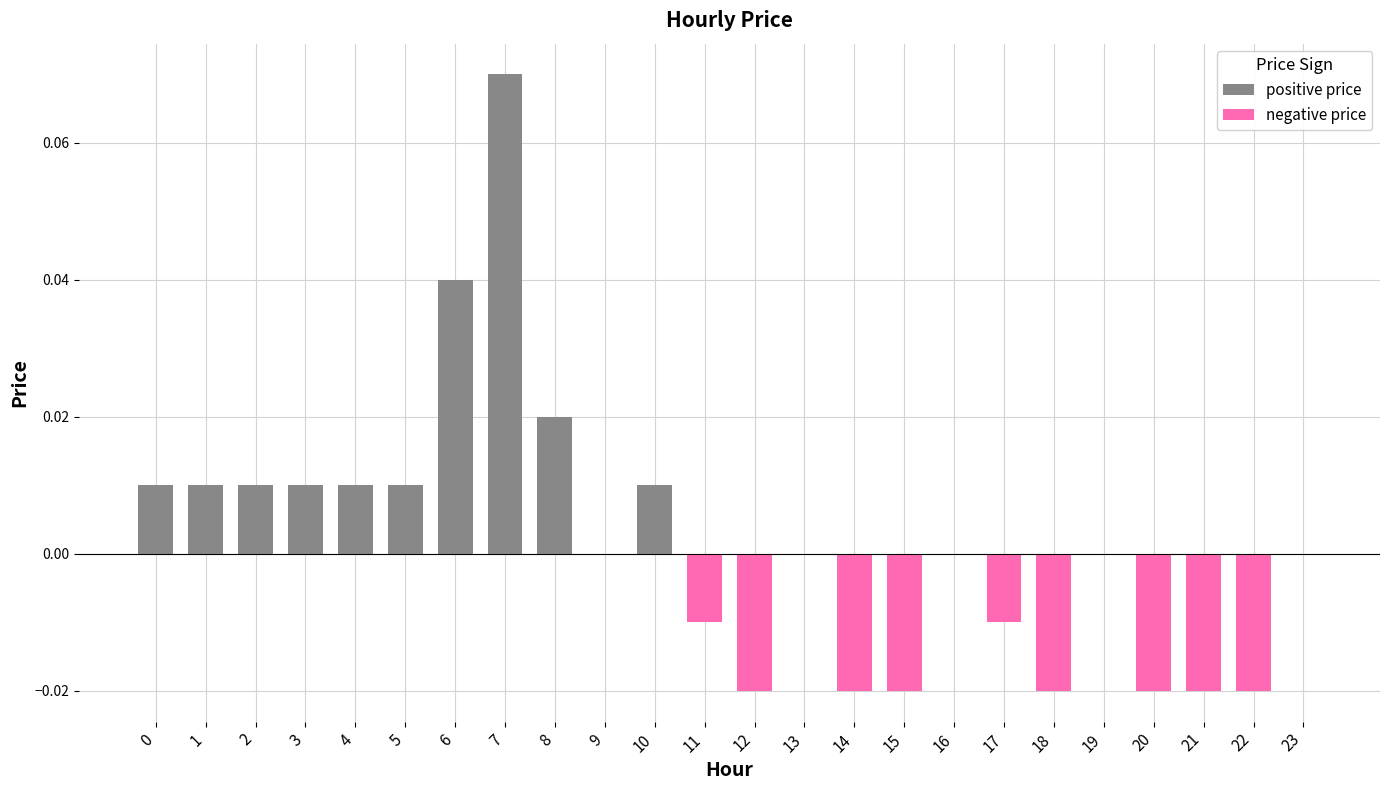

Which category has the lowest value across all series?

12